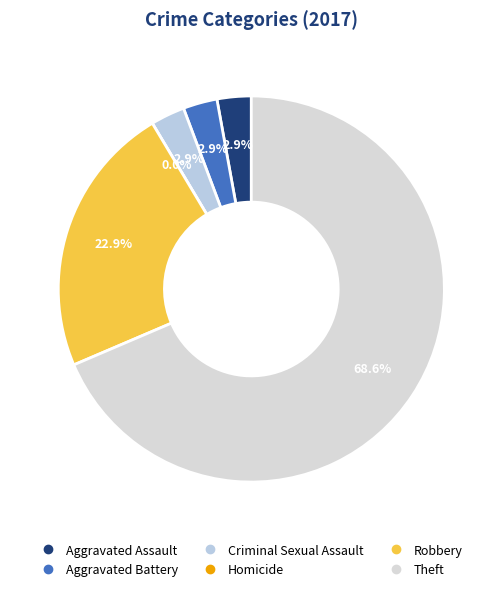

How many slices are in this pie chart?

6